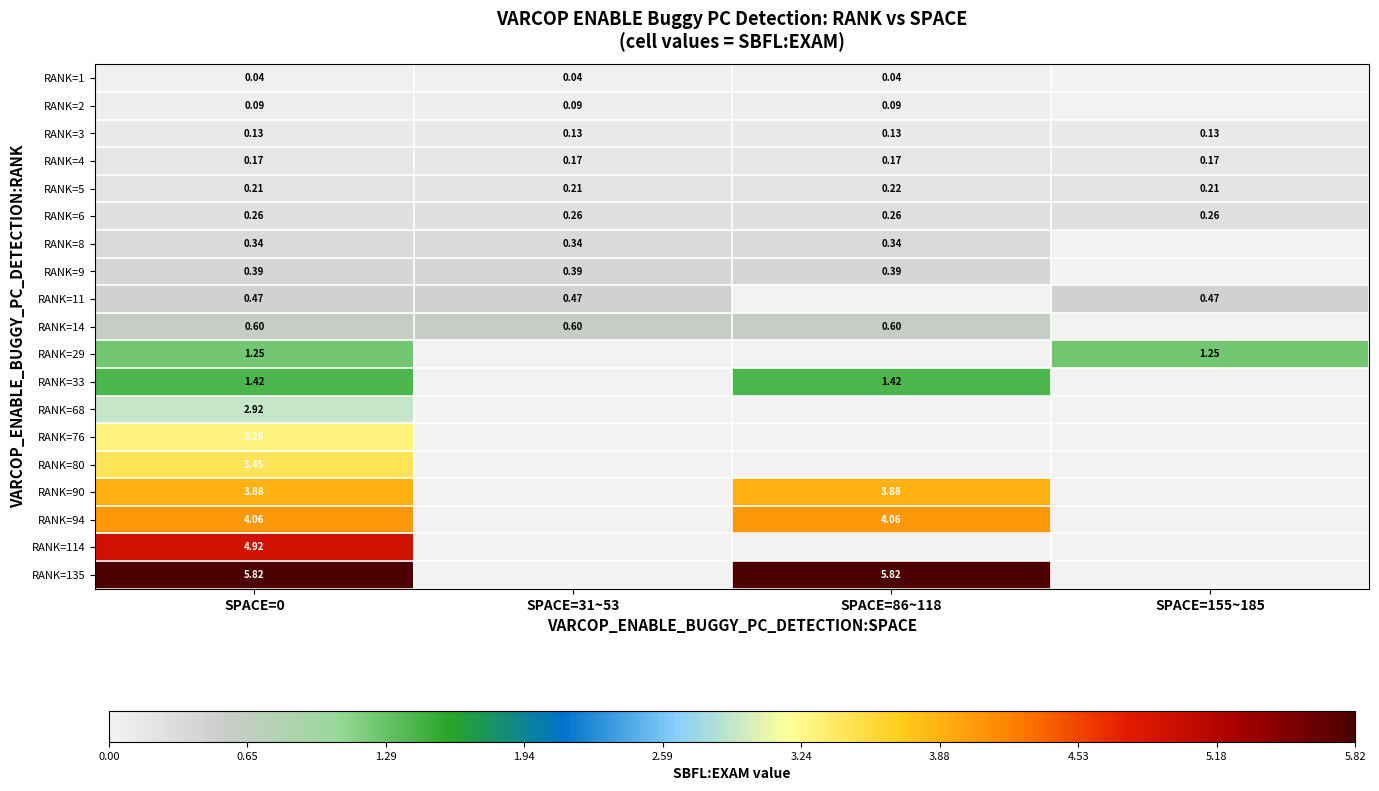

What is the highest value of the RANK=114 series?

4.9